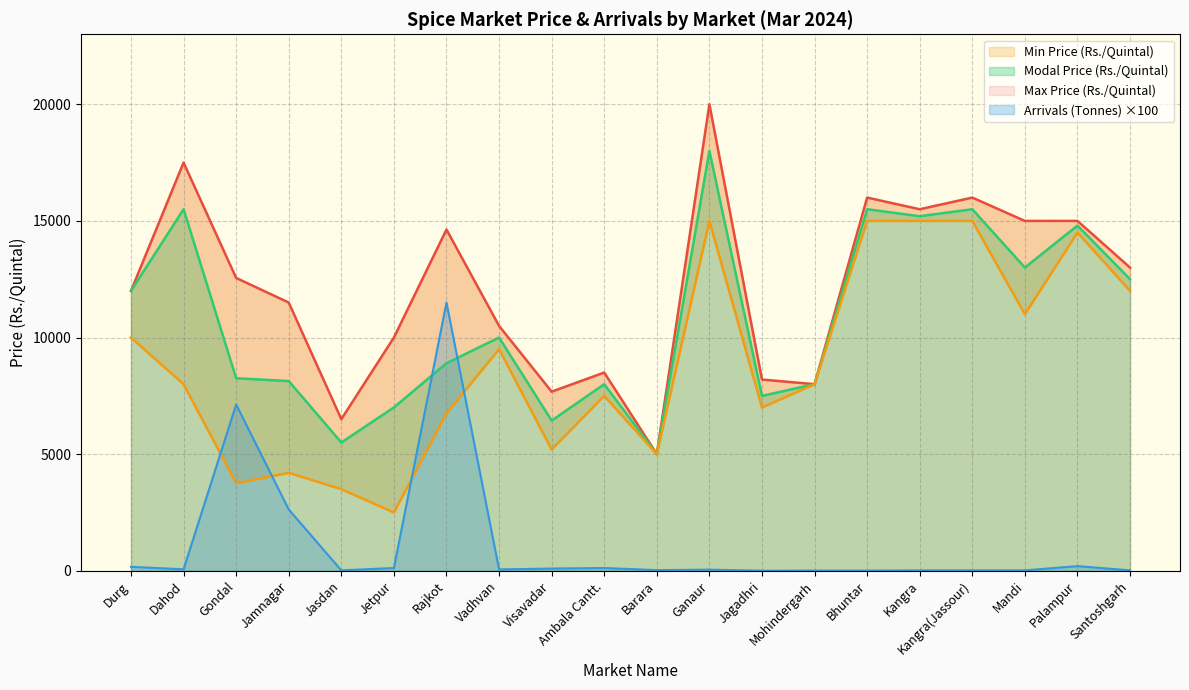

In Max Price (Rs./Quintal), how many points are lower than both neighbors (excluding endpoints)?

5